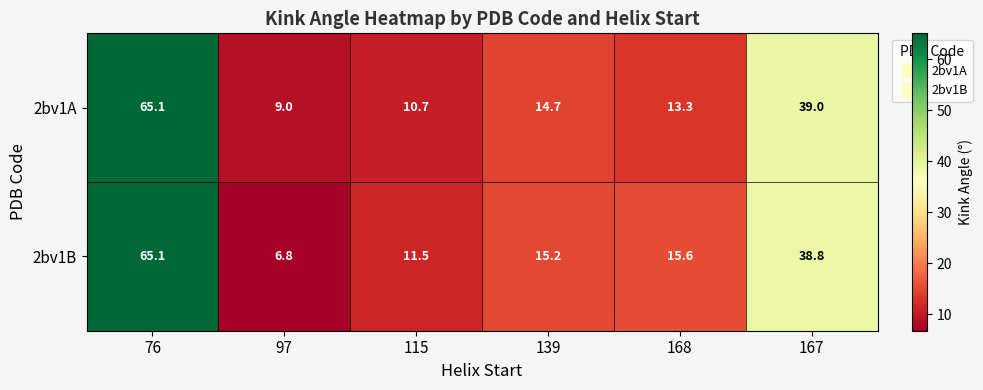

Is it true that 2bv1A equals 10.7 at 115?

True